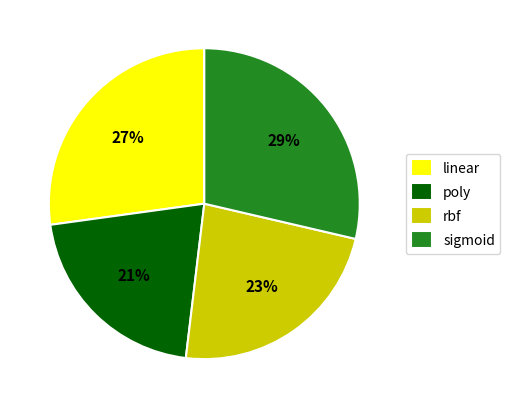

True or false: rbf accounts for 35% of the total.

False